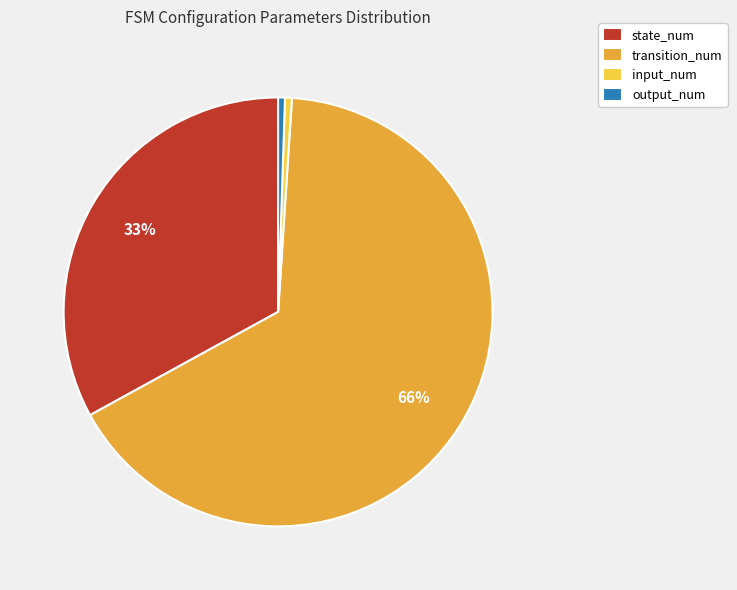

The input_num slice represents 11% of the pie. True or false?

False